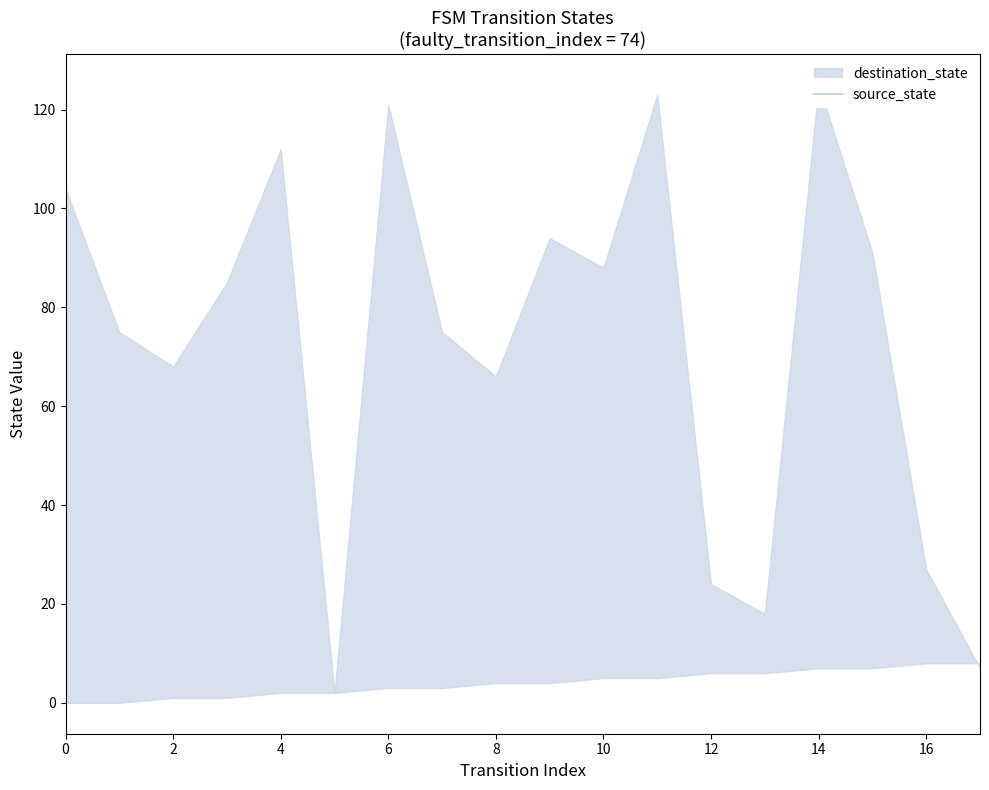

Rank the series at 5 from lowest to highest value.

source_state, destination_state